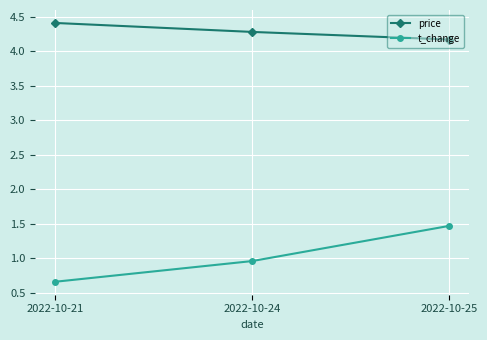

Reading right to left, transcribe all the data shown in this chart.

price: 2022-10-25=4.2	2022-10-24=4.3	2022-10-21=4.4
t_change: 2022-10-25=1.5	2022-10-24=1.0	2022-10-21=0.7